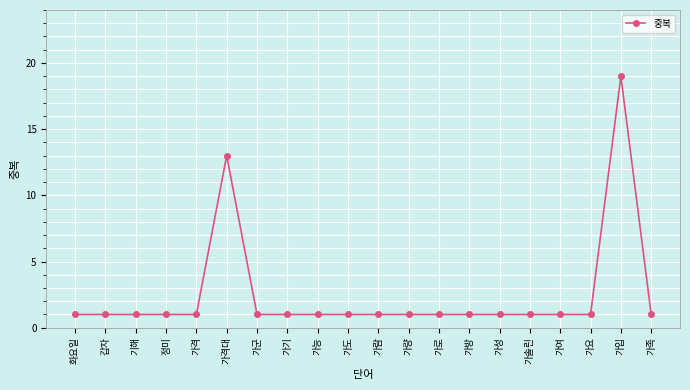

What is the label of the 3rd point from the left?

기해